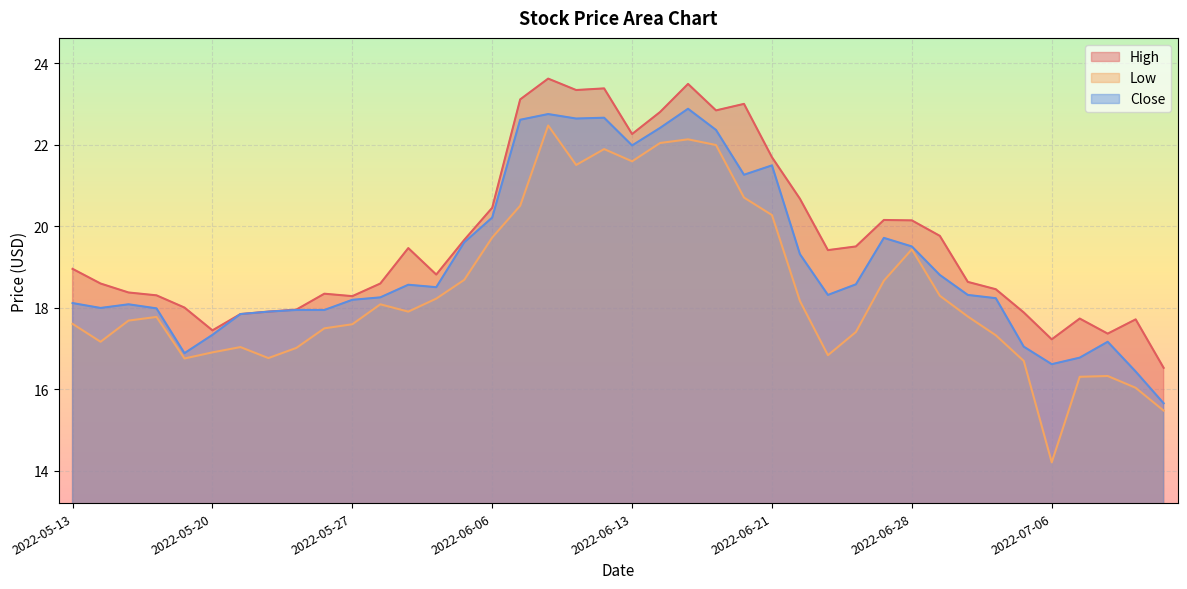

What is the difference between the maximum and minimum values in the Close series?

7.2